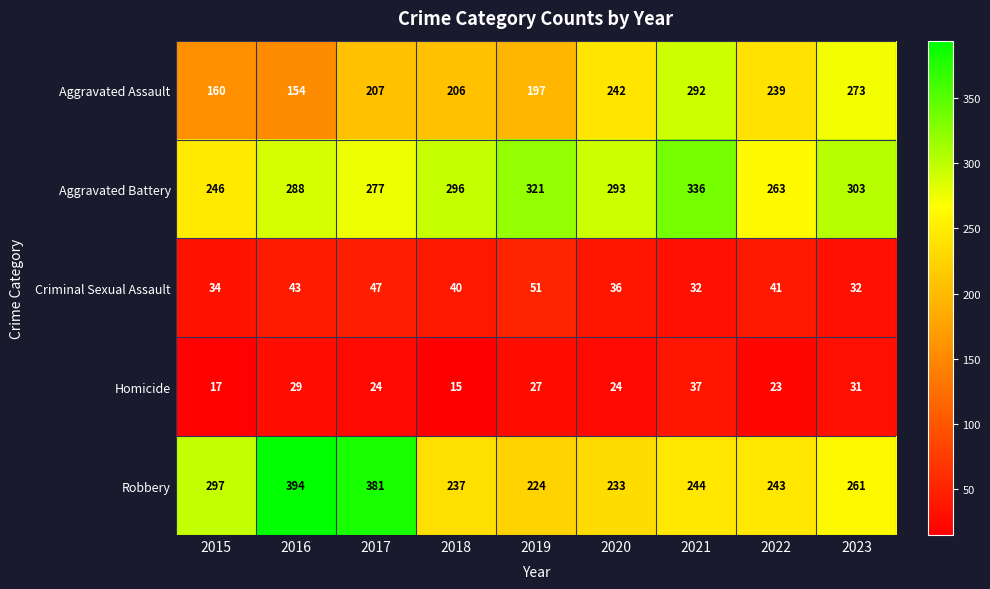

What is the spread (max minus min) of values at 2020?

269